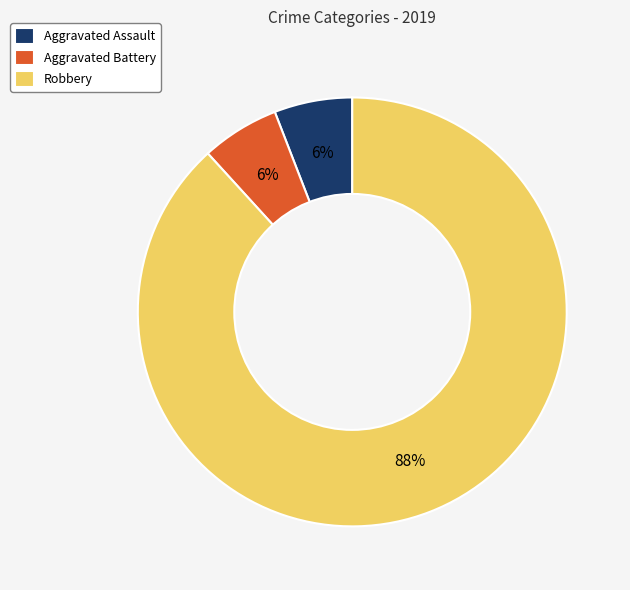

Do Aggravated Assault and Robbery together represent more than half of the pie?

Yes